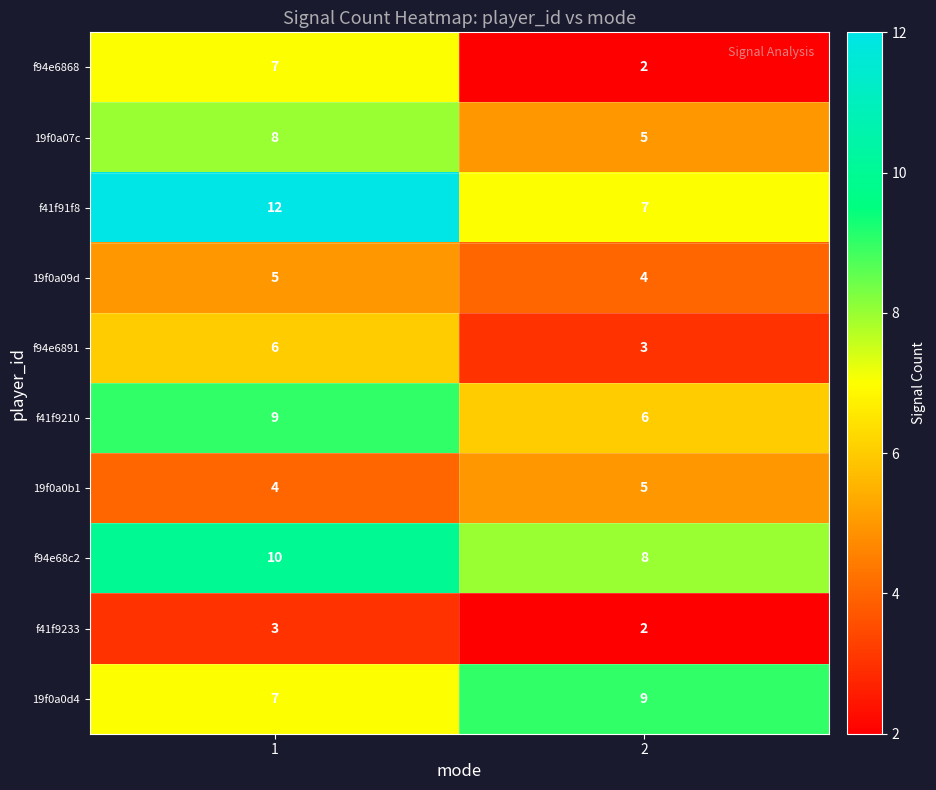

What is the average value of the 19f0a0d4 series?

8